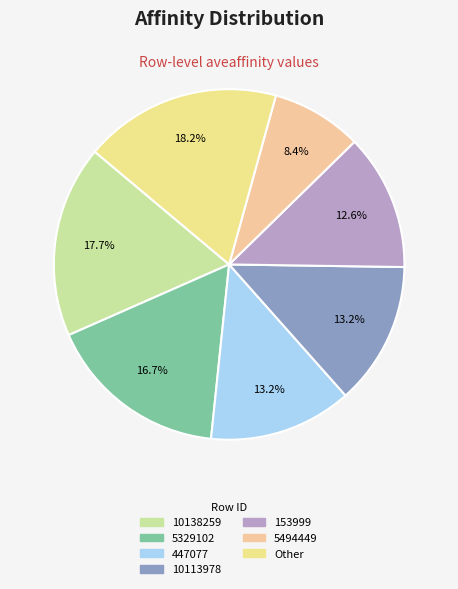

To the nearest percent, what is the average slice percentage?

14%